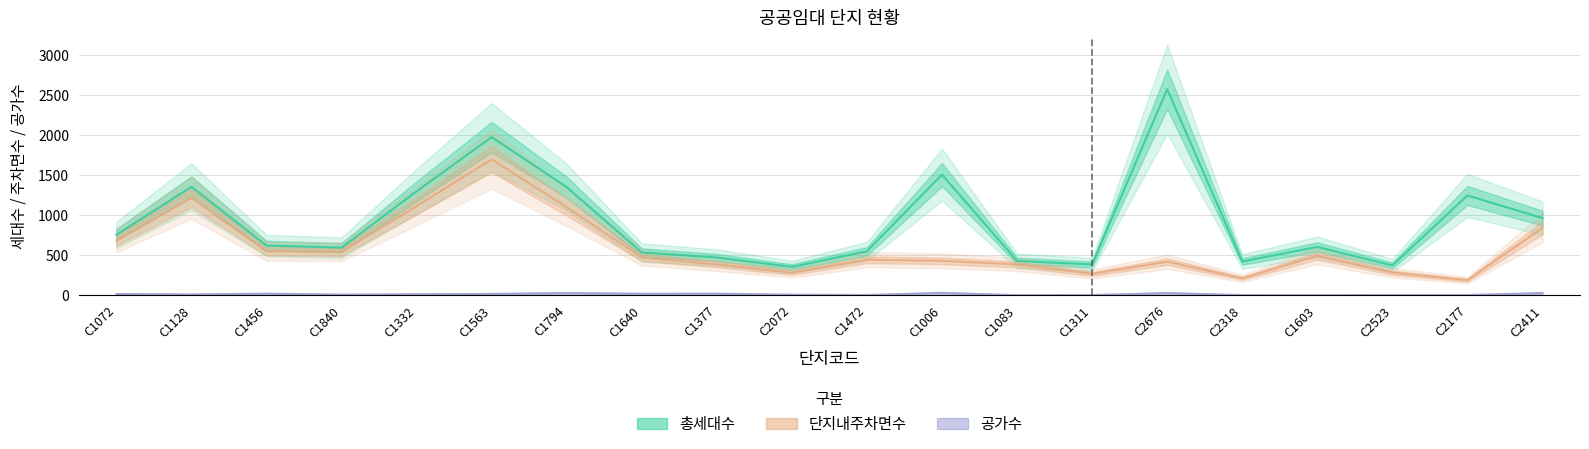

How many interior local peaks does the 공가수 series have?

5